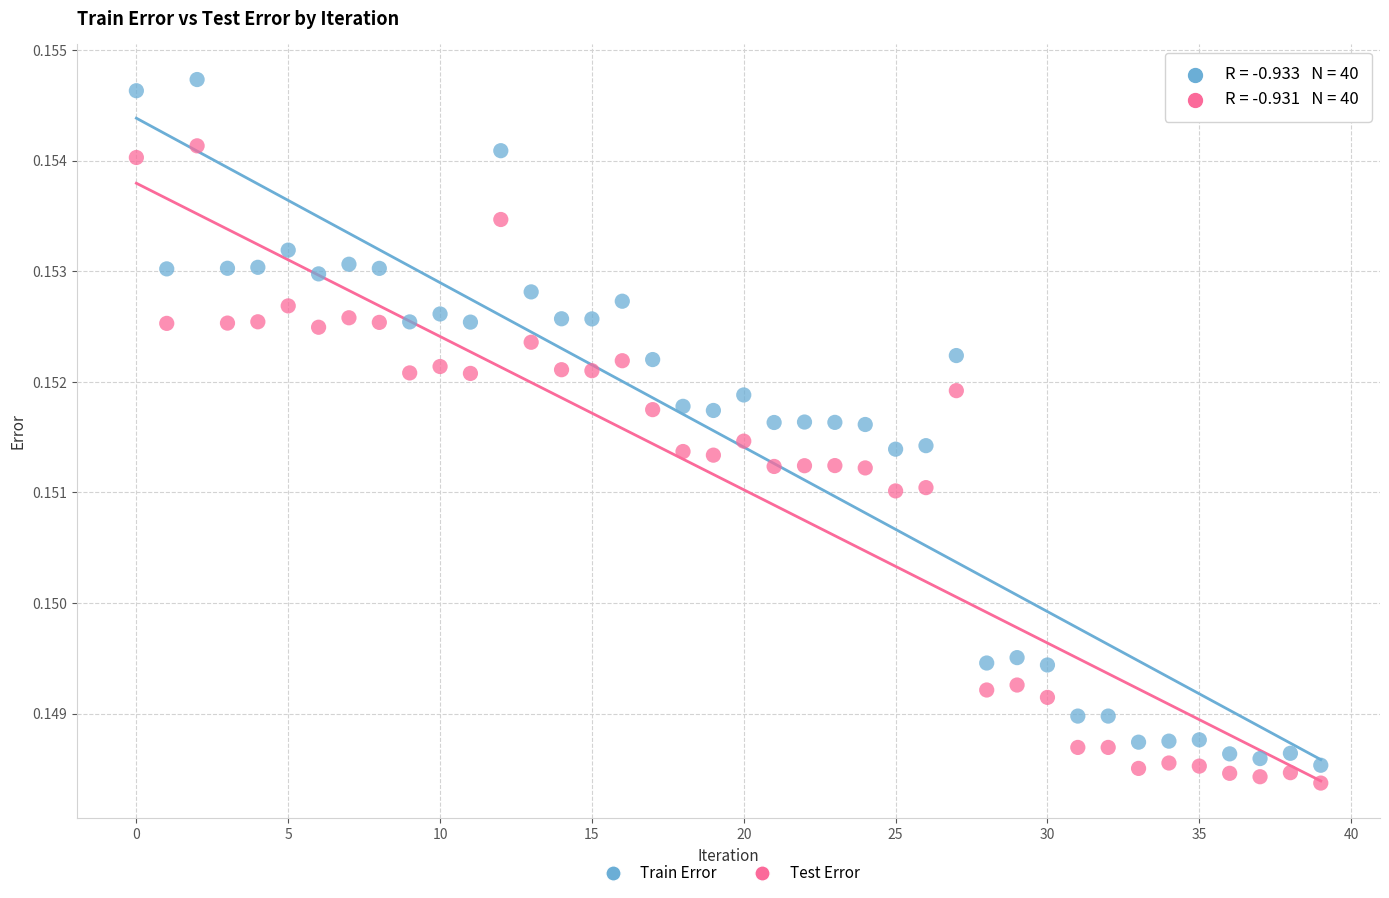

Which series has the largest Y range (max minus min)?

Train Error